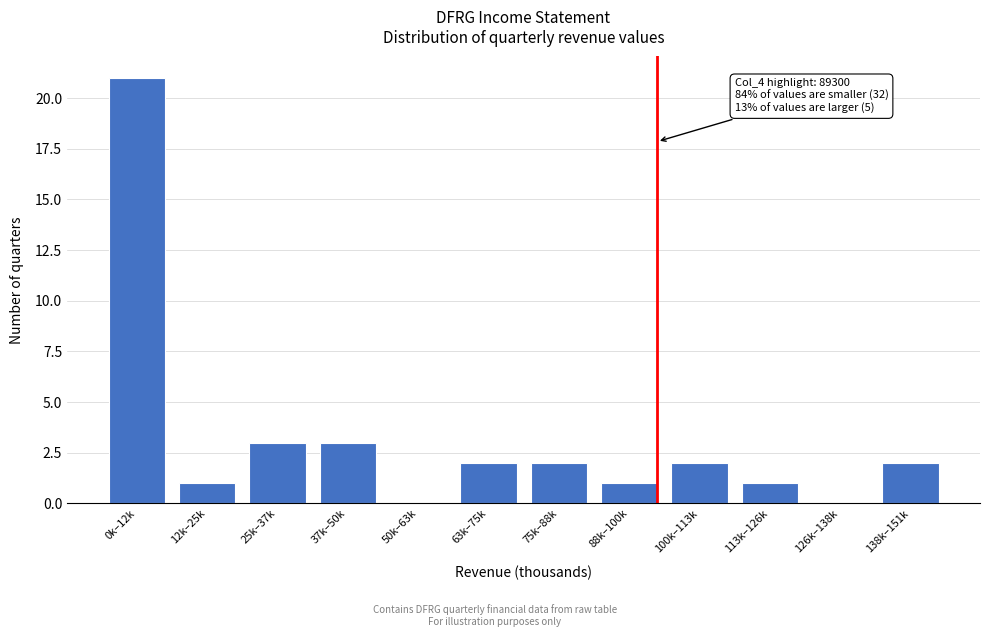

Reading left to right, what are all the values shown in this chart?

0k–12k=21	12k–25k=1	25k–37k=3	37k–50k=3	50k–63k=0	63k–75k=2	75k–88k=2	88k–100k=1	100k–113k=2	113k–126k=1	126k–138k=0	138k–151k=2